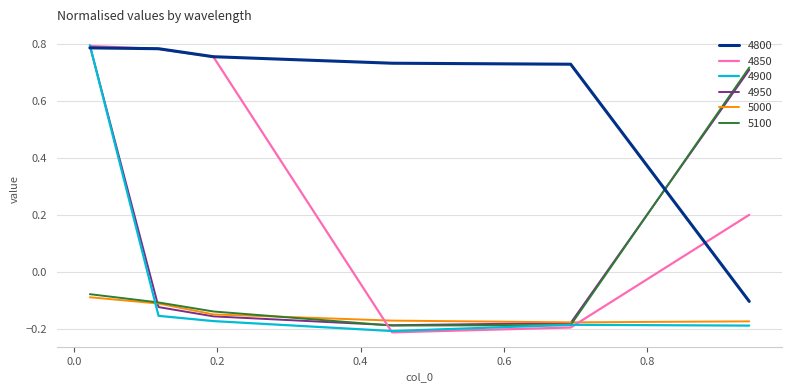

Which series has the largest total across all categories?

4800